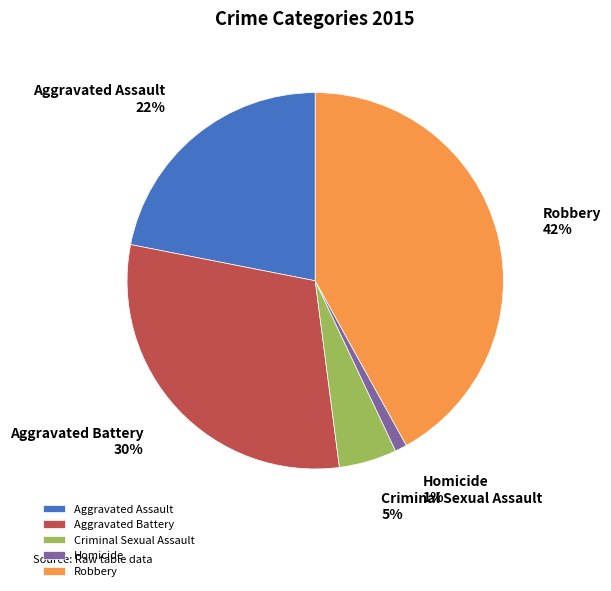

What is the smallest slice in the pie chart?

Homicide